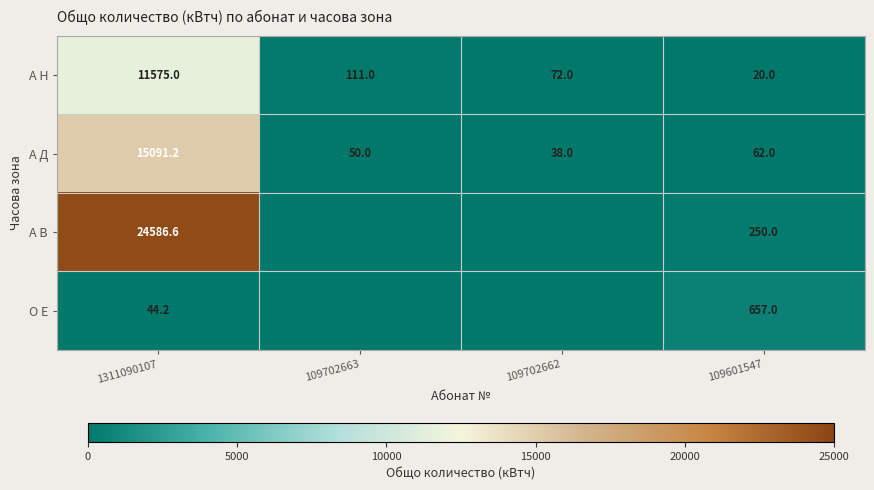

What is the average value of the А Д series?

3810.3